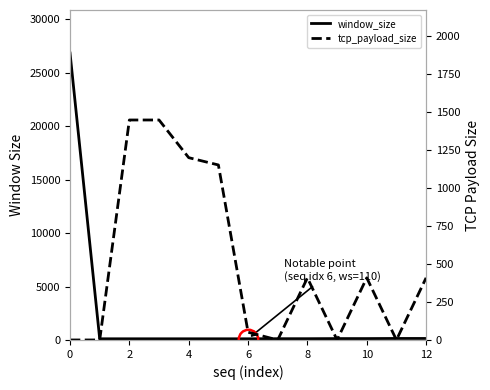

The value of window_size at 2 is 110. True or false?

True